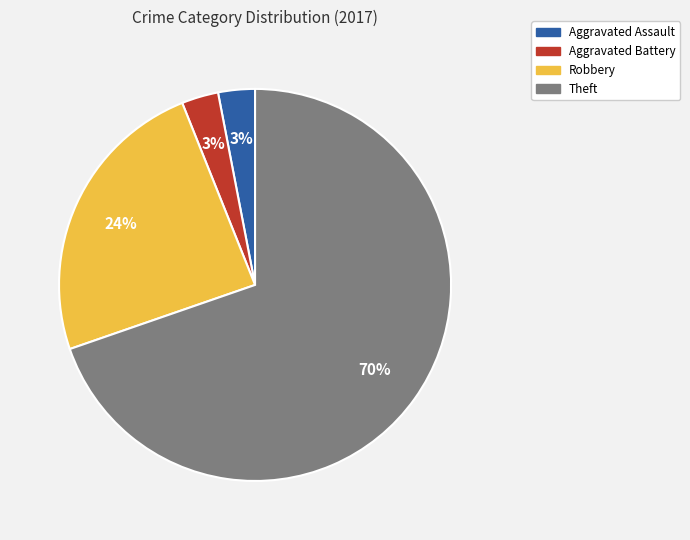

Does Aggravated Battery represent more than half of the total?

No